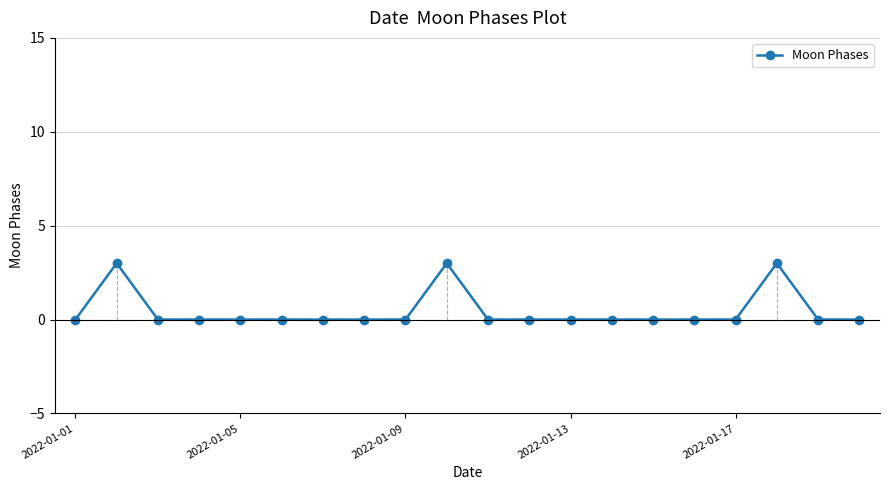

Approximately how many times larger is the value at 17 compared to 9?

1.0